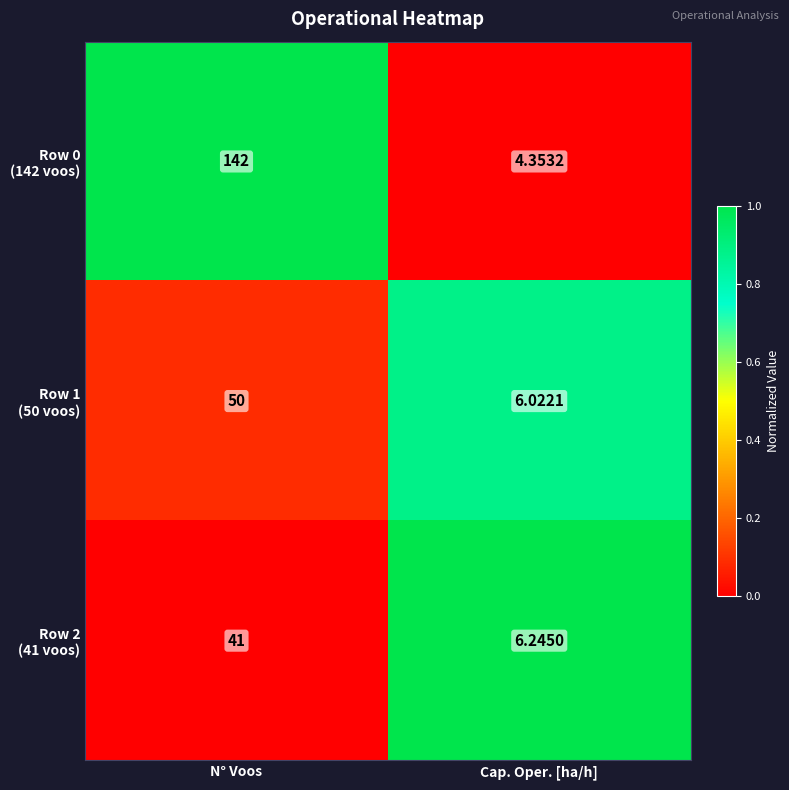

At which category does the chart reach its peak across all series?

N° Voos